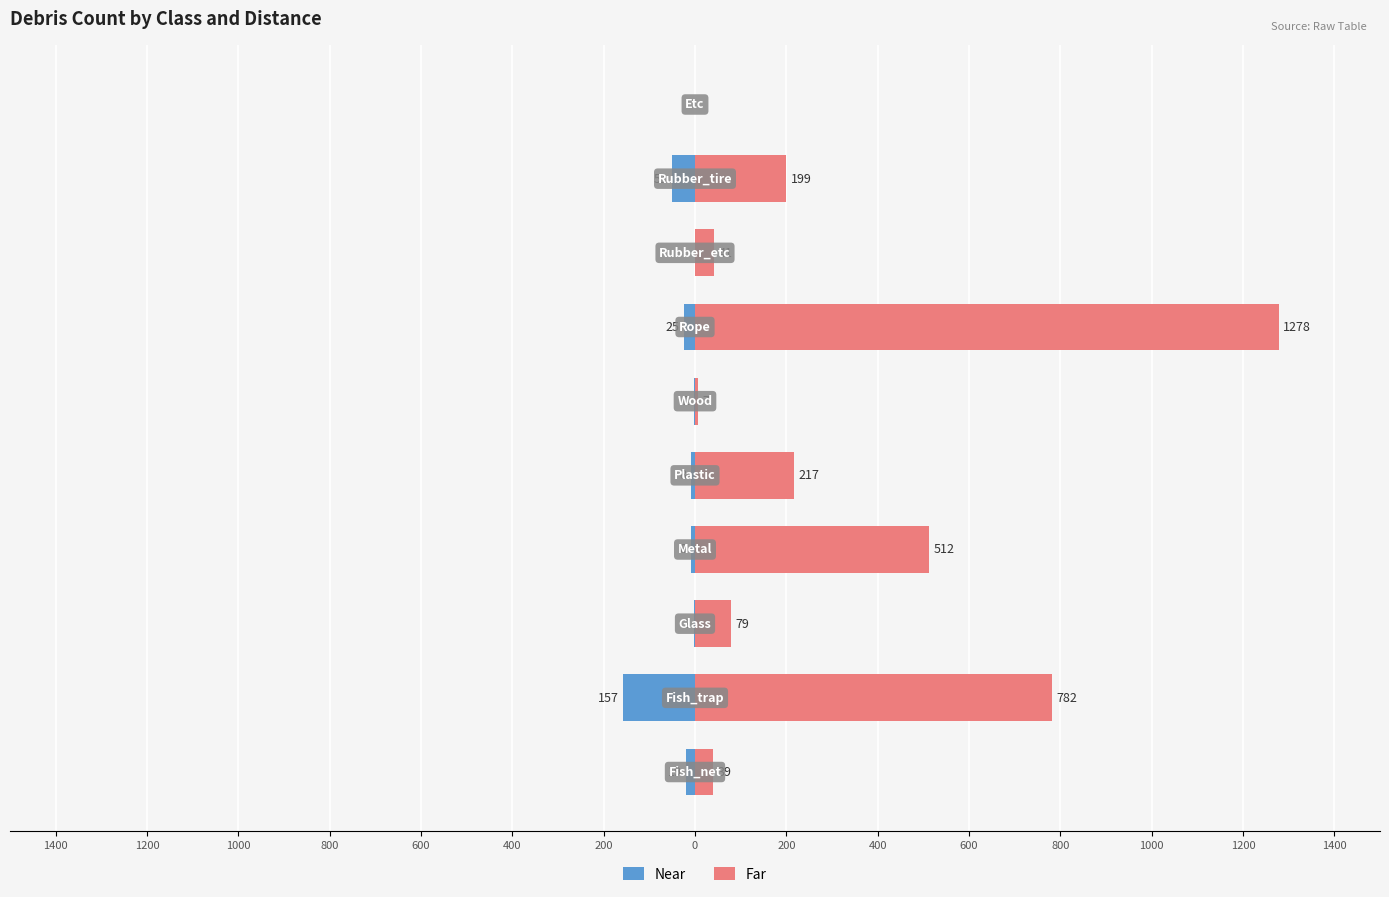

How many bars are there in total?

20